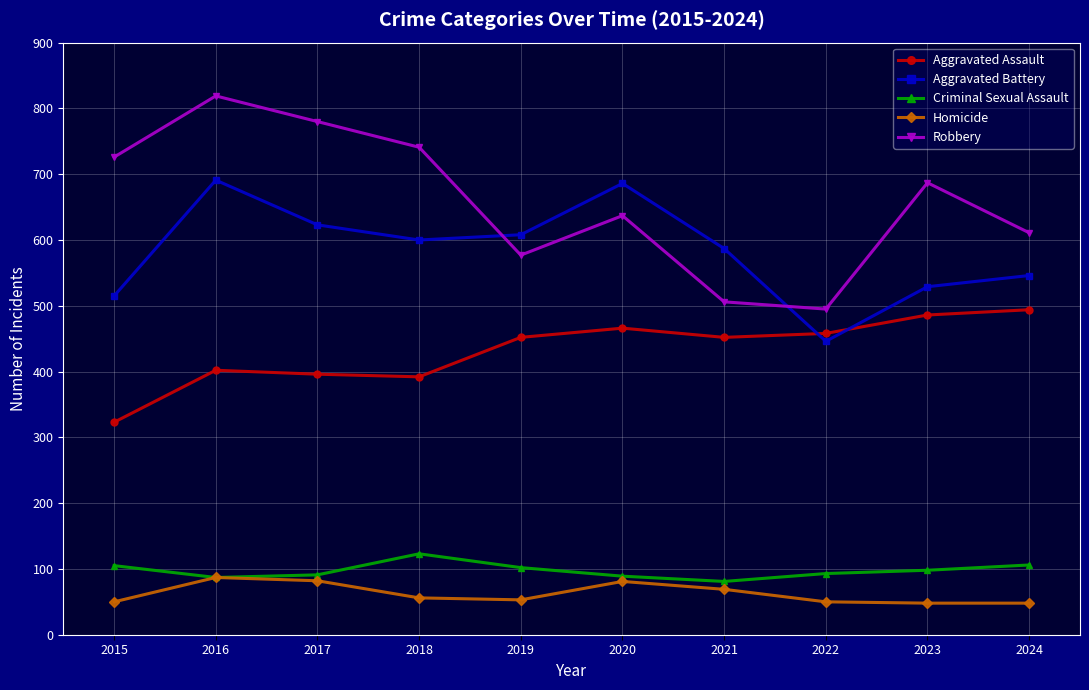

At which category does the chart reach its peak across all series?

2016